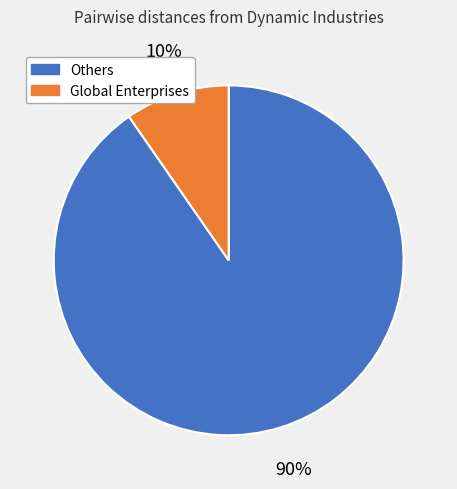

Count the number of slices in the pie.

2